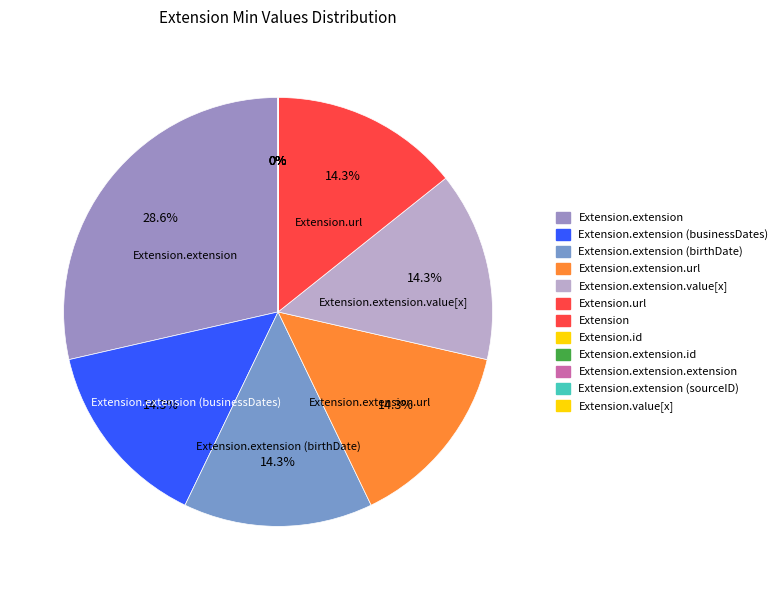

Which category has the biggest portion of the pie?

Extension.extension